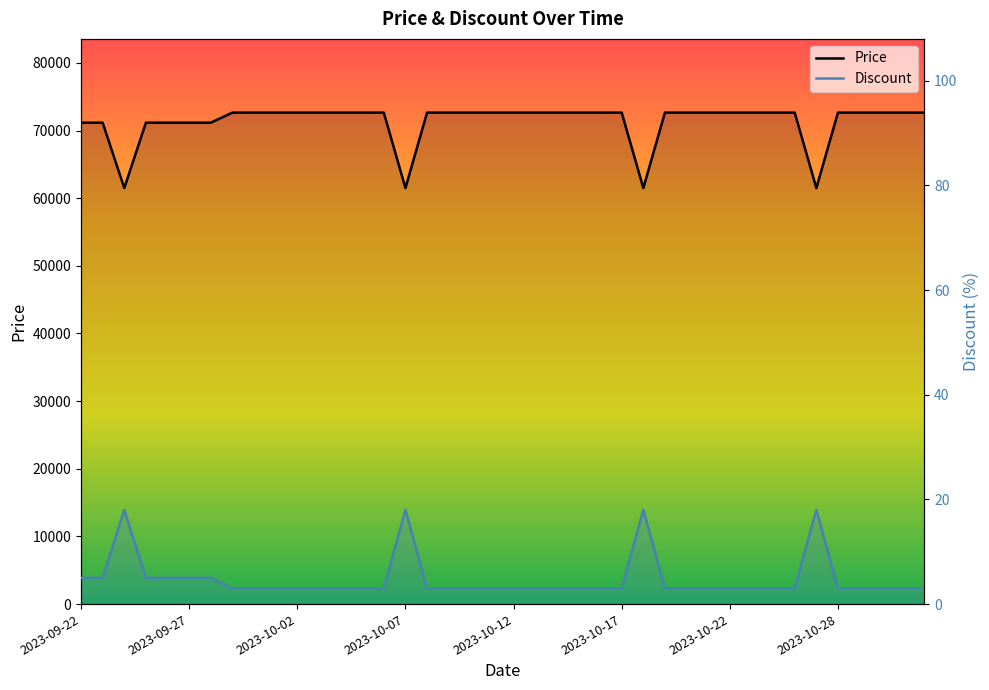

Which category has the highest value across all series?

2023-10-28